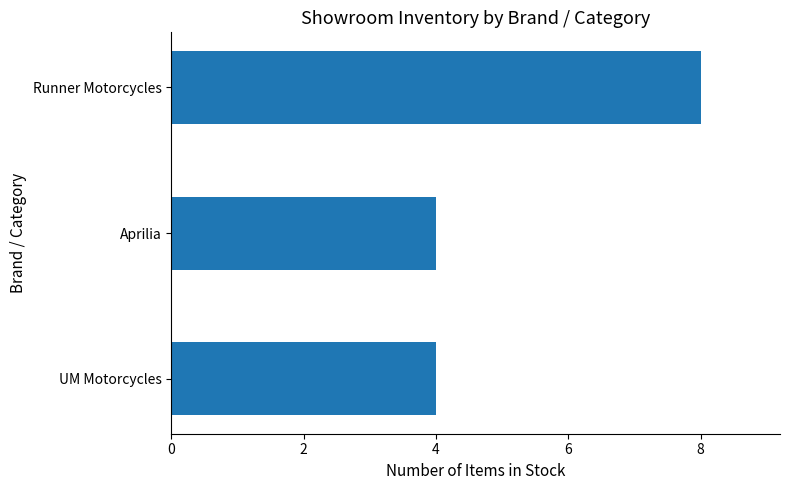

Count the values in the range 4 to 8.

3